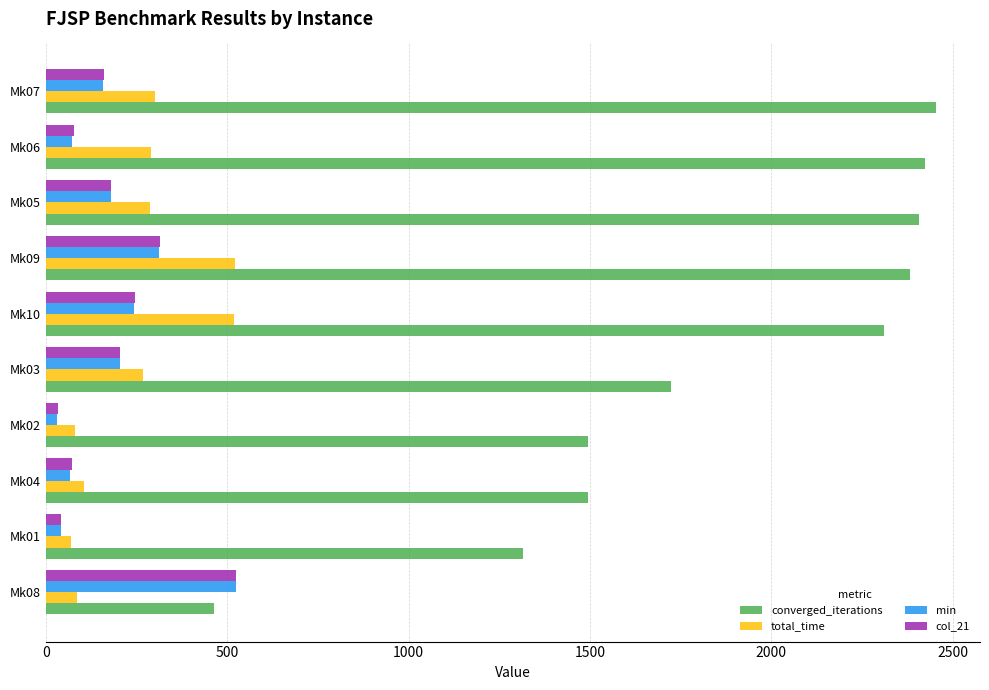

Is the value of col_21 at Mk07 greater than the value of total_time at Mk08?

Yes